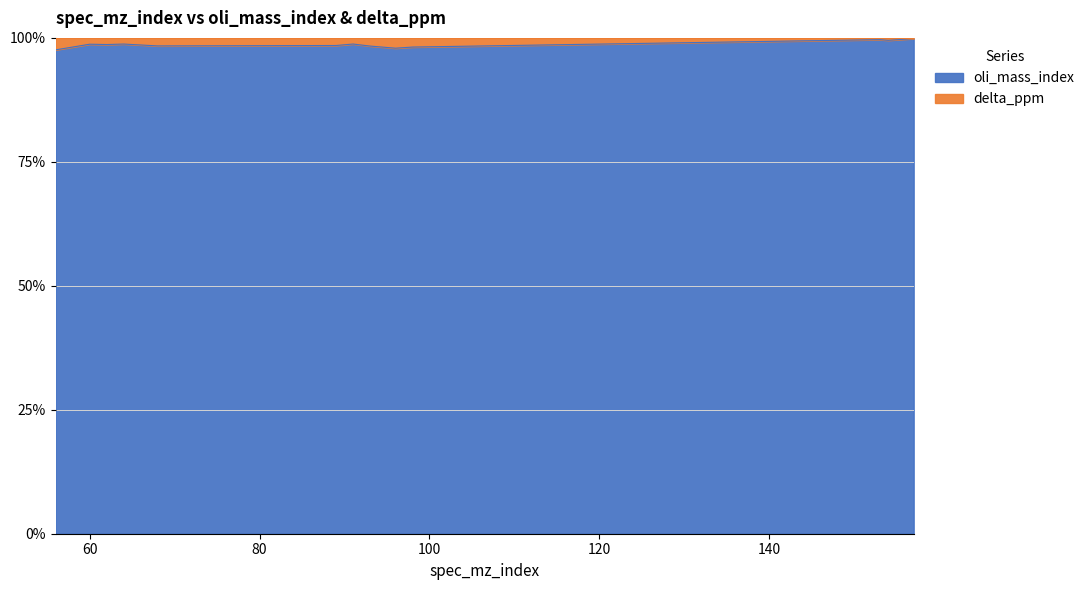

Rank the categories by value from lowest to highest.

56, 96, 98, 93, 68, 89, 62, 60, 64, 91, 154, 153, 157